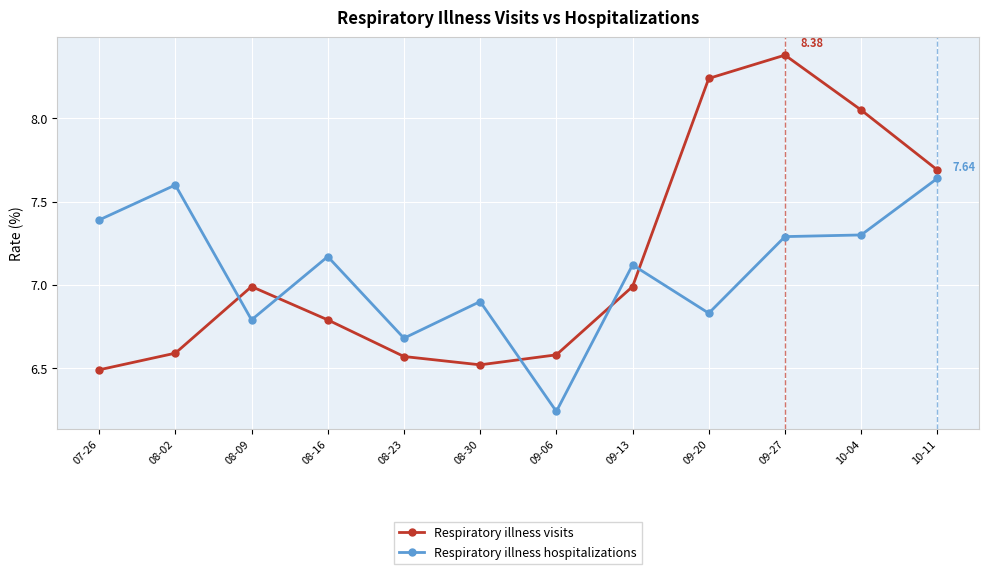

How many times do Respiratory illness hospitalizations and Respiratory illness visits cross each other?

5